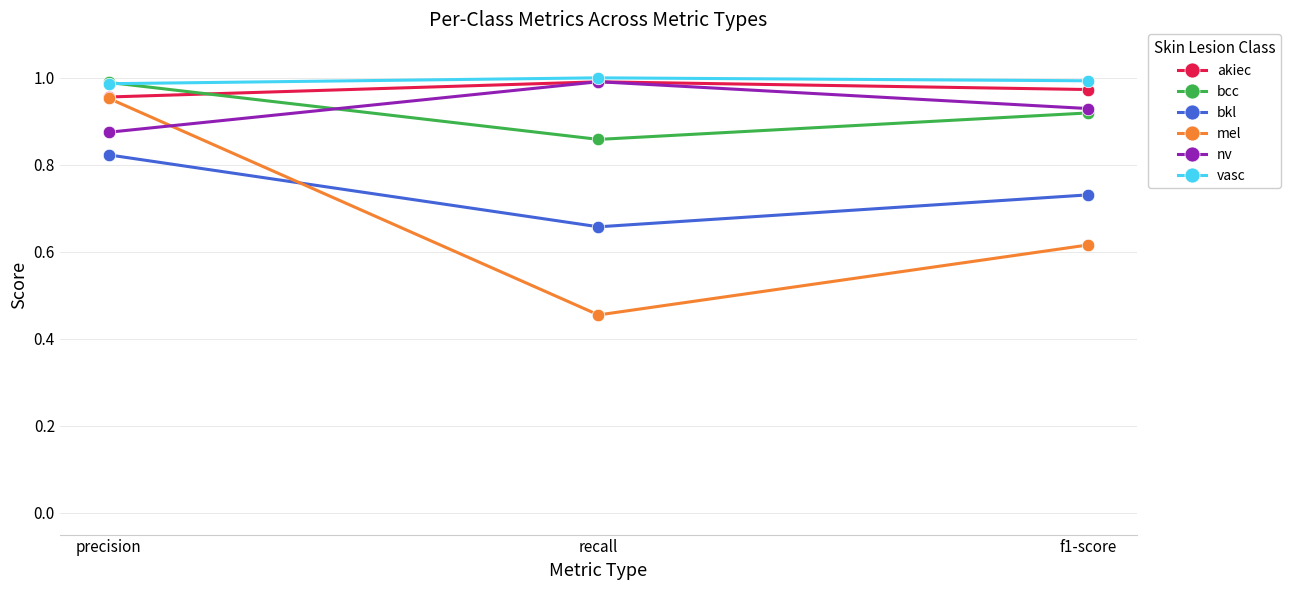

Where is bkl nearest to the value 0?

recall